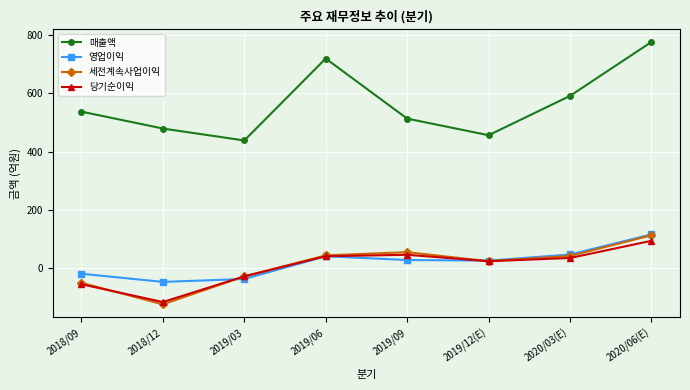

Where does the 세전계속사업이익 series first go above 42?

2019/06